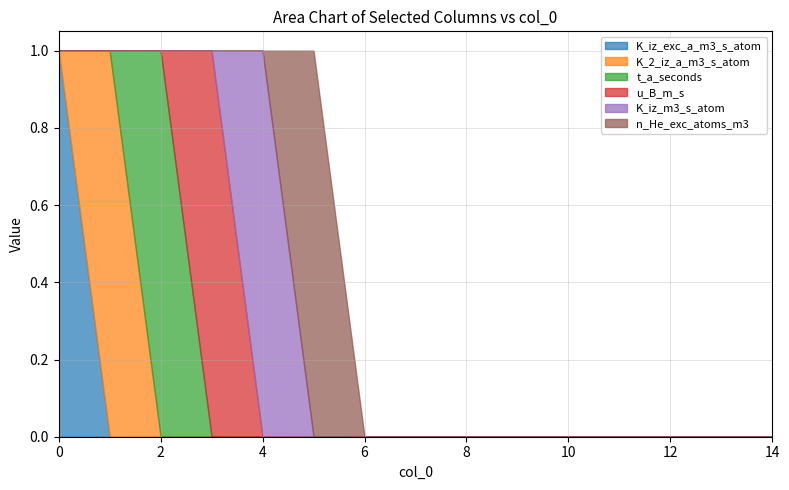

At how many categories does at least one series exceed 0?

6